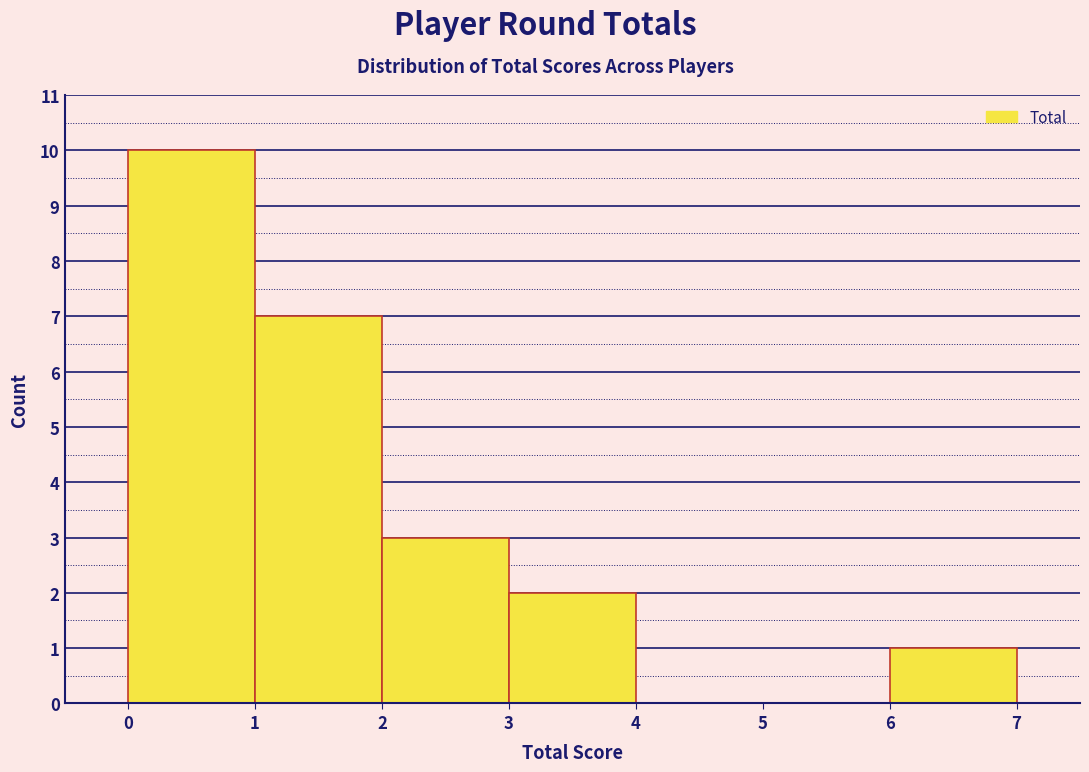

Which range on the x-axis has the tallest bar?

0 to 1